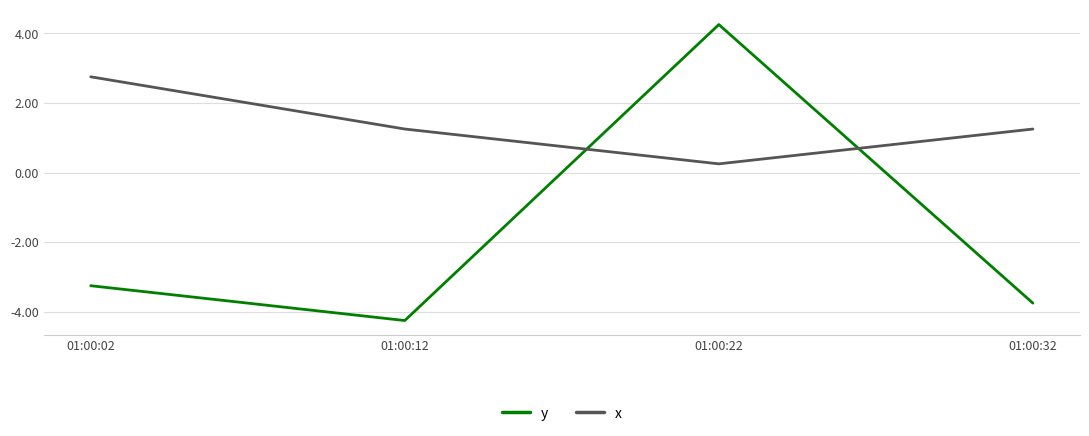

Count the x values in the range 1 to 2.

2